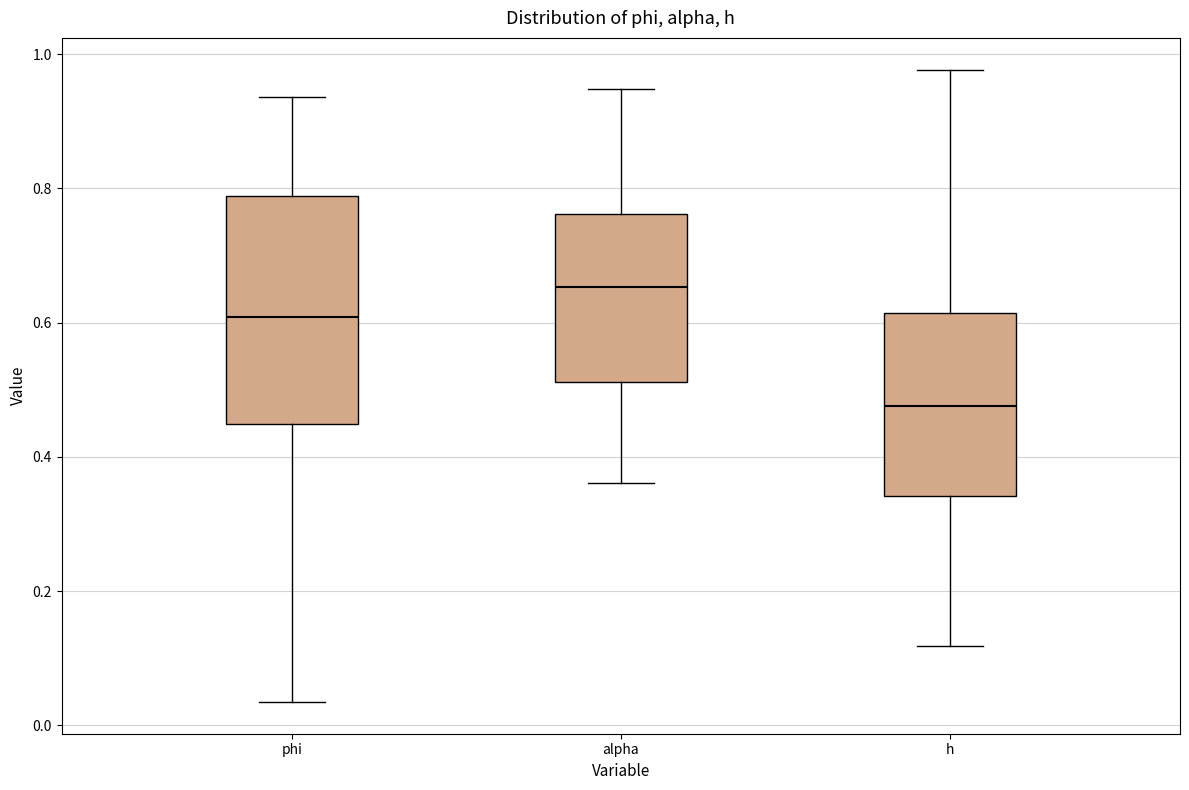

Where is the lower edge of the box for phi on the y-axis? The values are not printed on the chart, so give them approximately, as read against the axis.

0.44